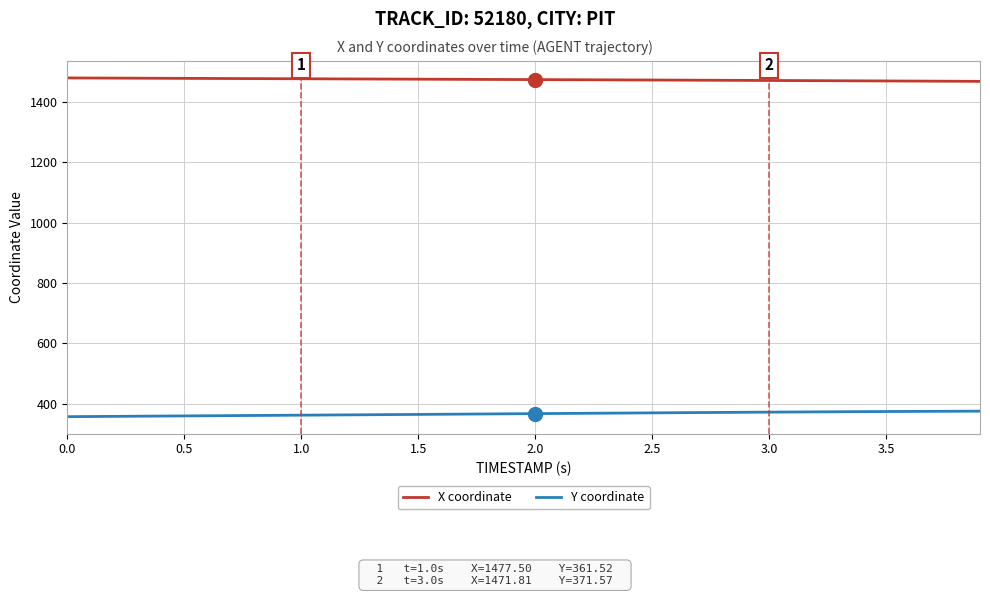

What is the lowest value of the X coordinate series?

1469.0